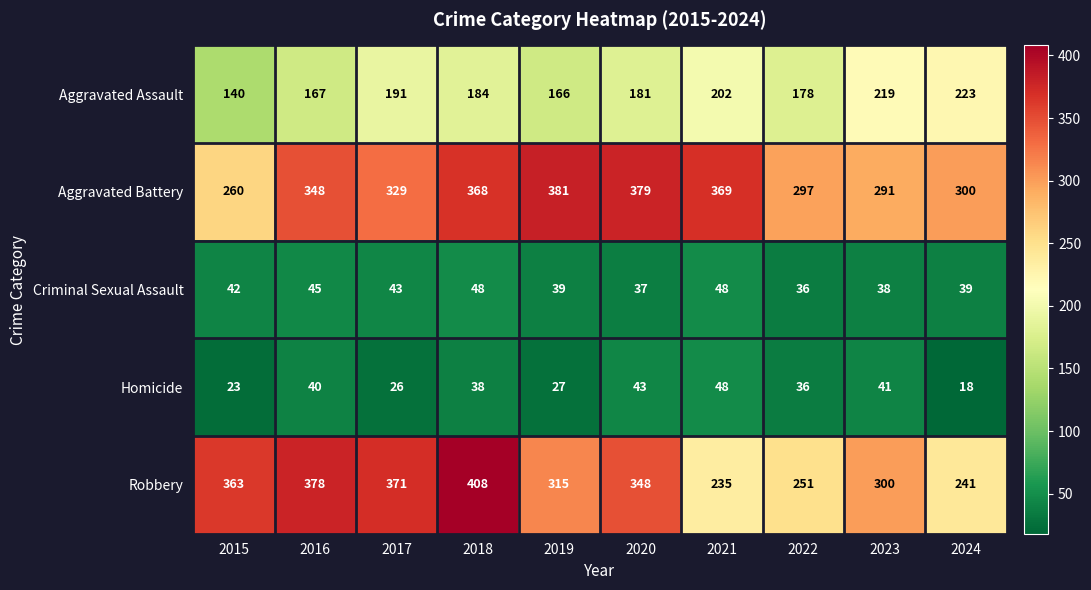

At 2024, list the series in order from largest to smallest.

Aggravated Battery, Robbery, Aggravated Assault, Criminal Sexual Assault, Homicide